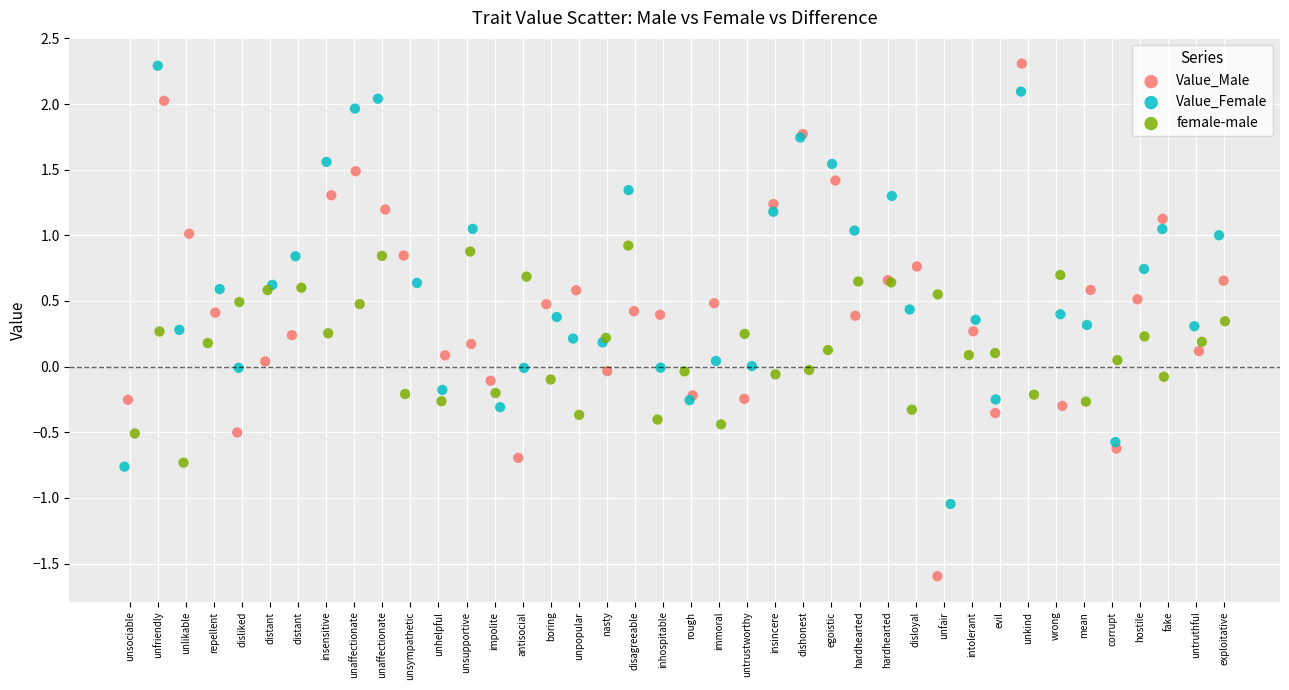

Which series has the largest Y range (max minus min)?

Value_Male